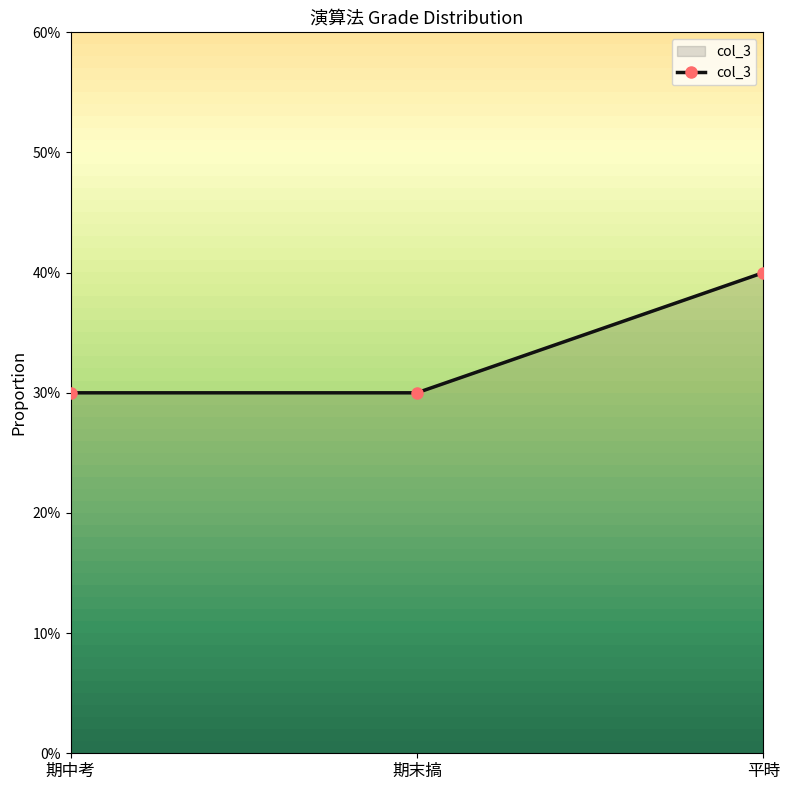

Between 平時 and 期末搞, which is larger?

平時